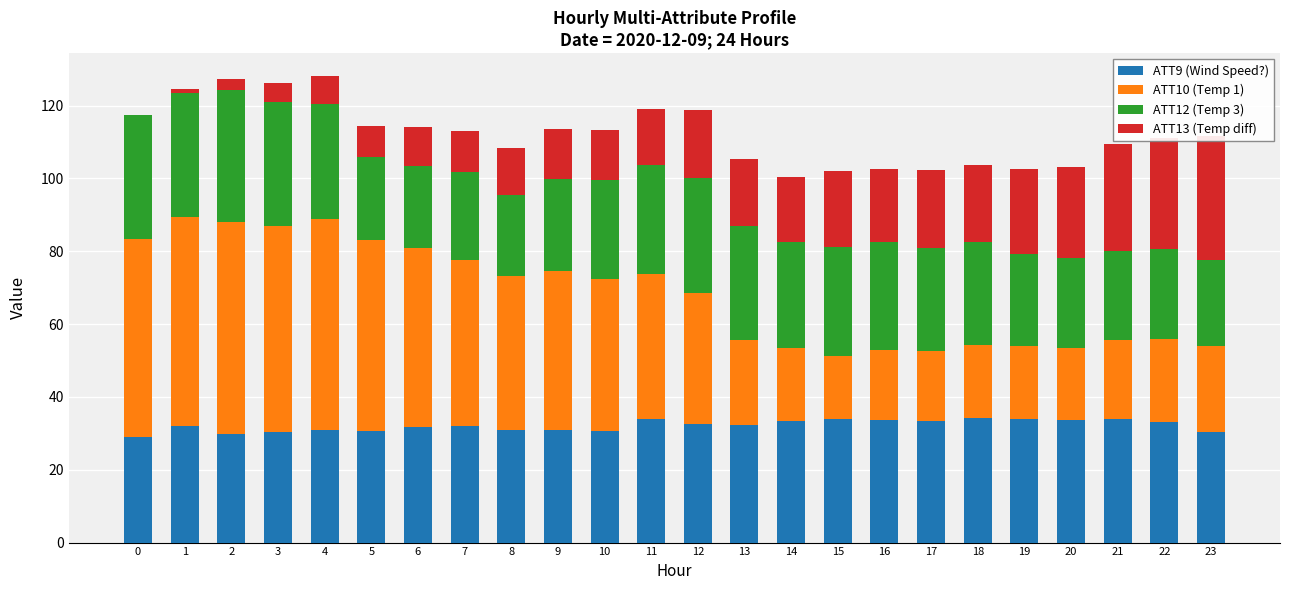

What is the value of the ATT9 (Wind Speed?) bar at the 21st from the left?

33.7